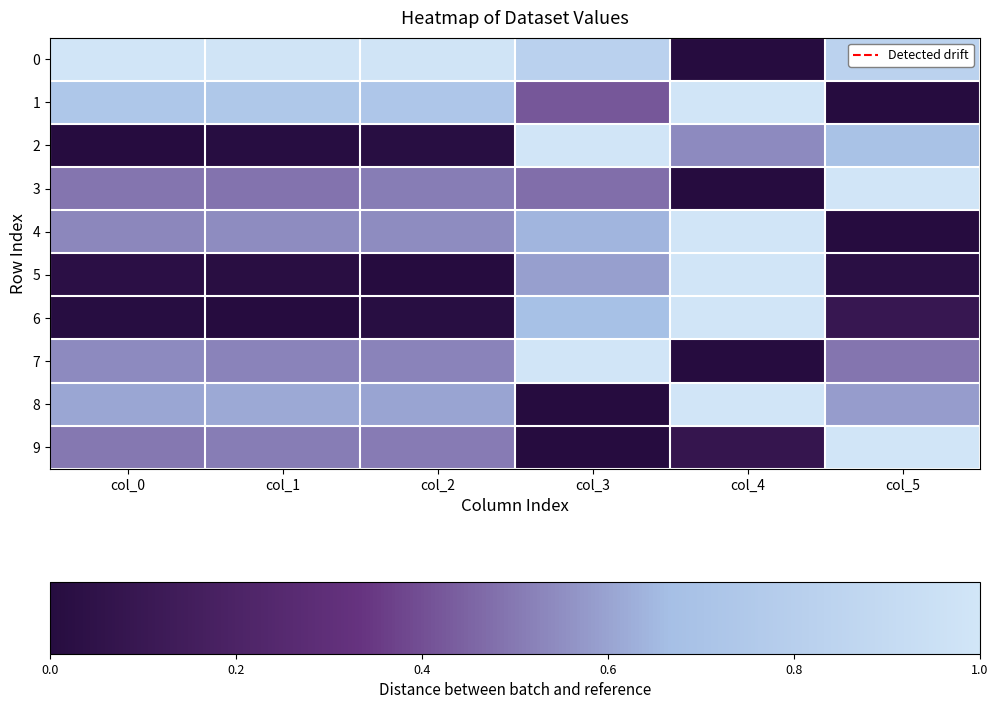

What is the total value across all series at col_1?

4.4